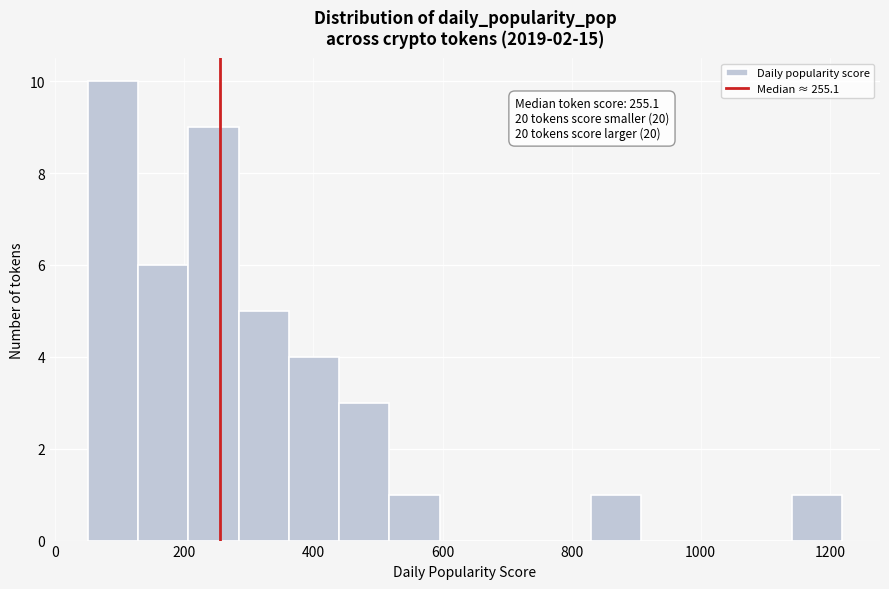

Around what value on the x-axis is the tallest bar? Give the approximate position of its centre, as read against the axis.

80